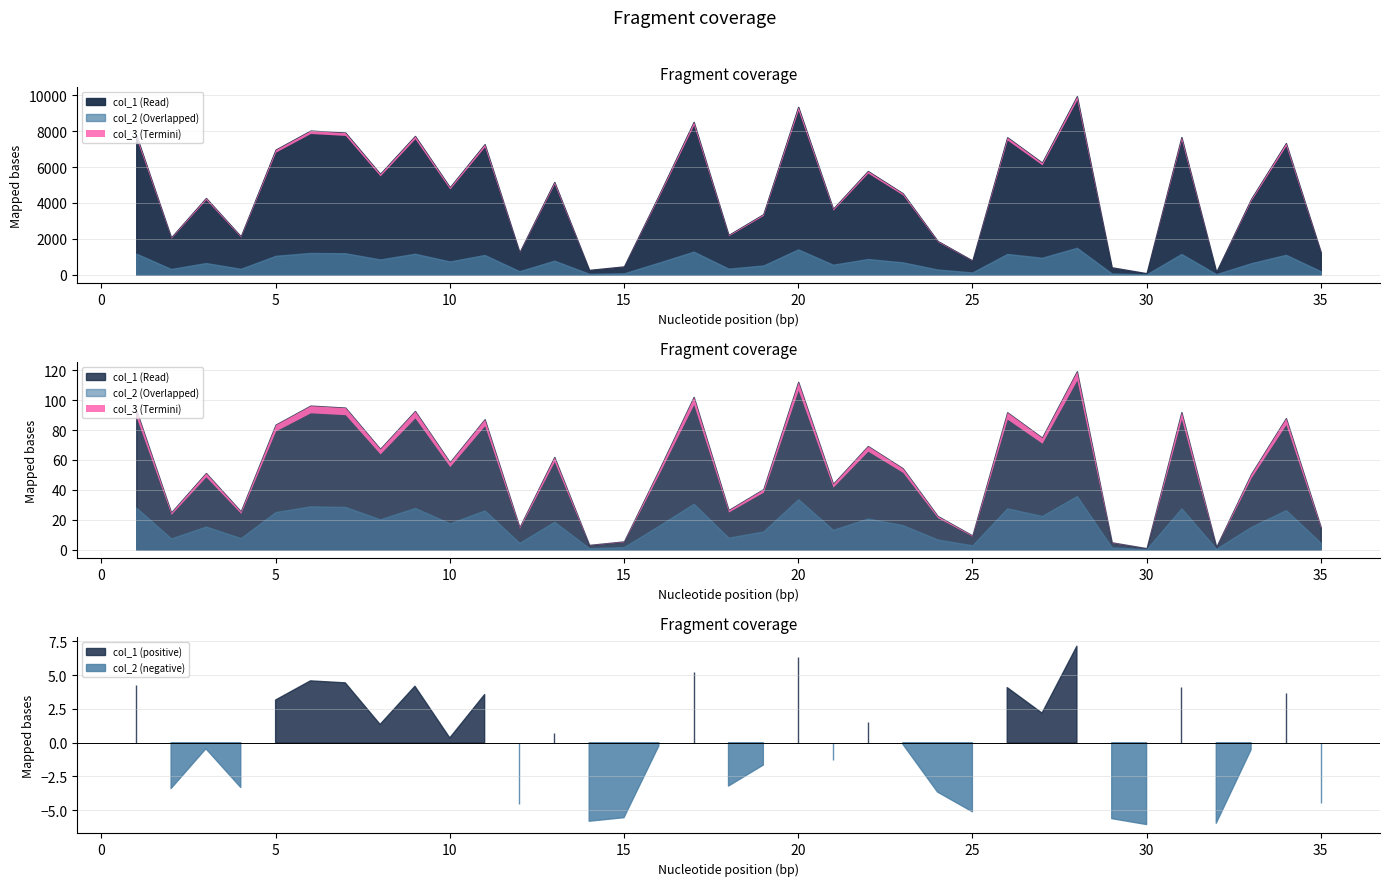

How many series are shown in this chart?

3